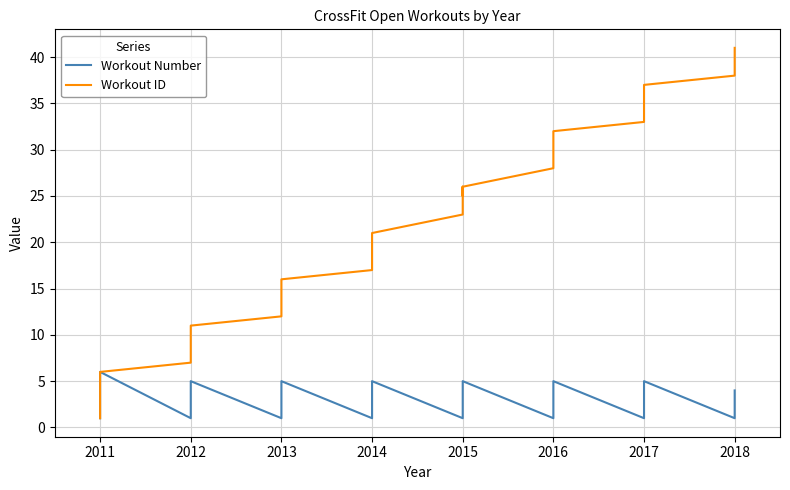

True or false: Workout Number has more than 2 points higher than both neighbors.

True